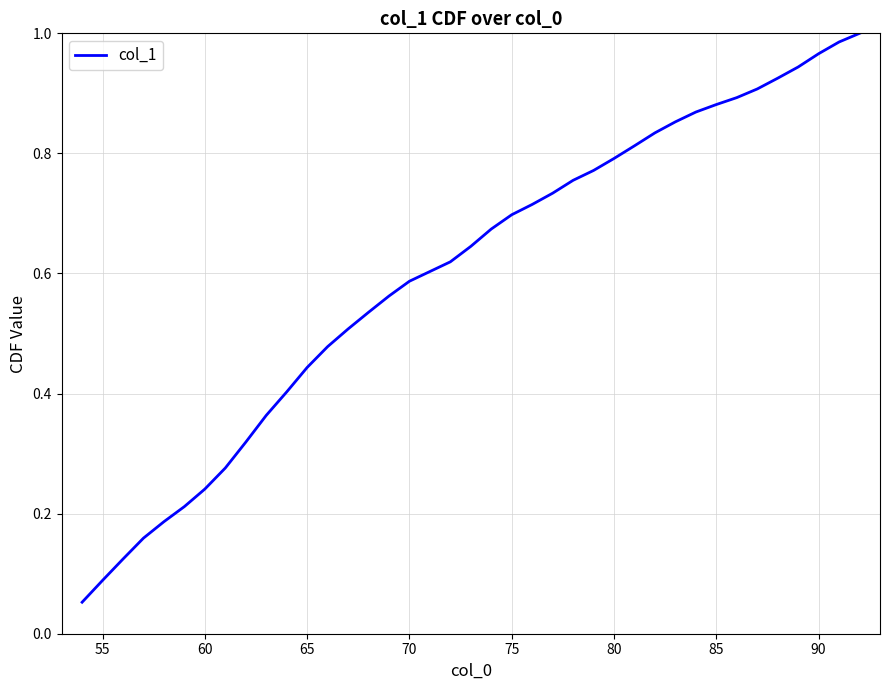

Which has a higher value, 90 or 75?

90